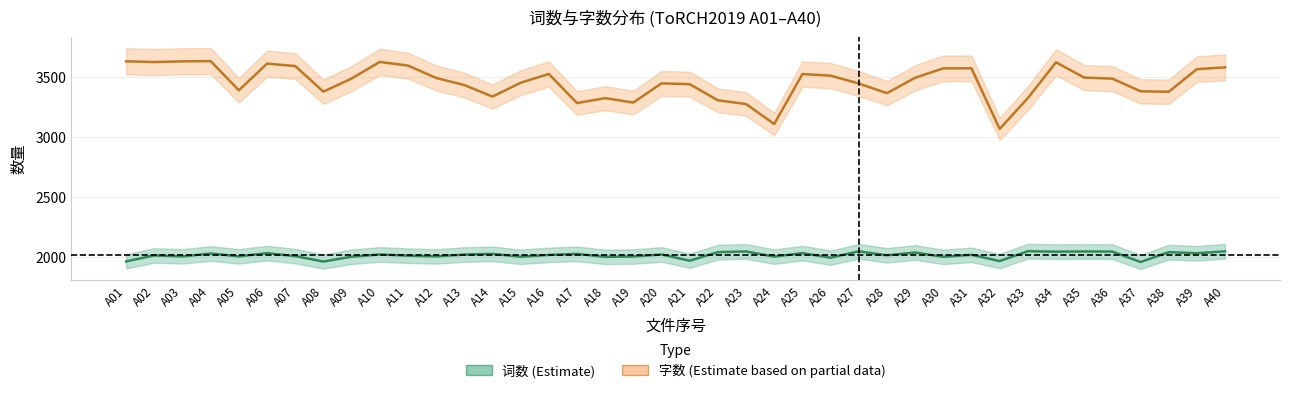

True or false: 词数 and 字数 intersect in this chart.

False